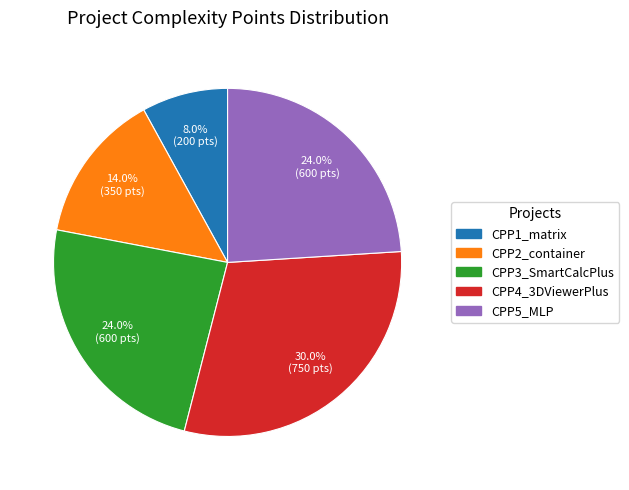

How many segments does this pie chart have?

5